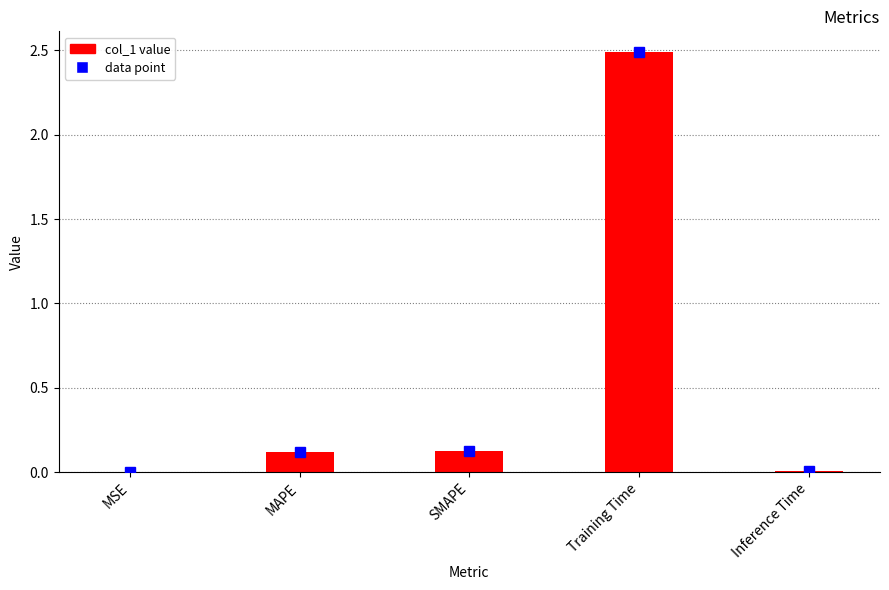

Between Training Time and MAPE, which is larger?

Training Time